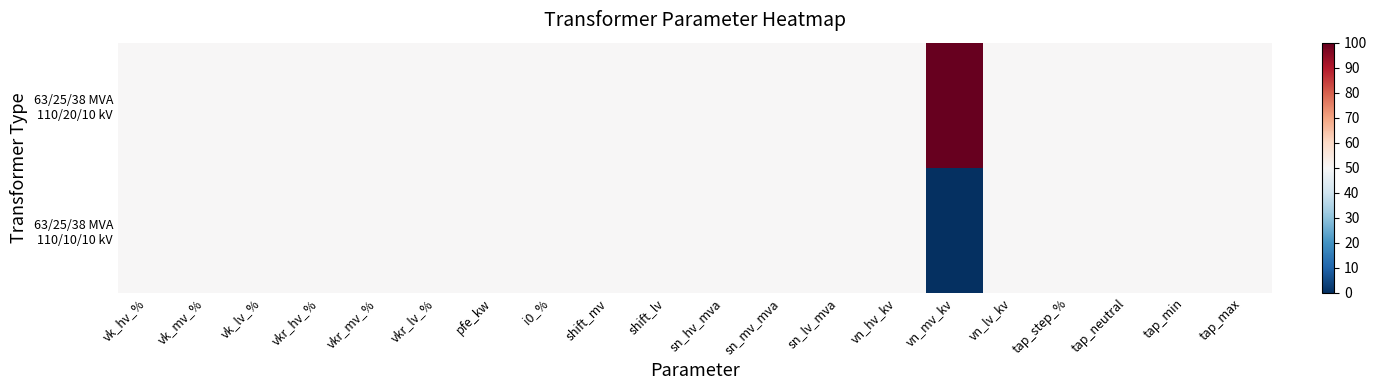

What is the greatest value displayed?

100